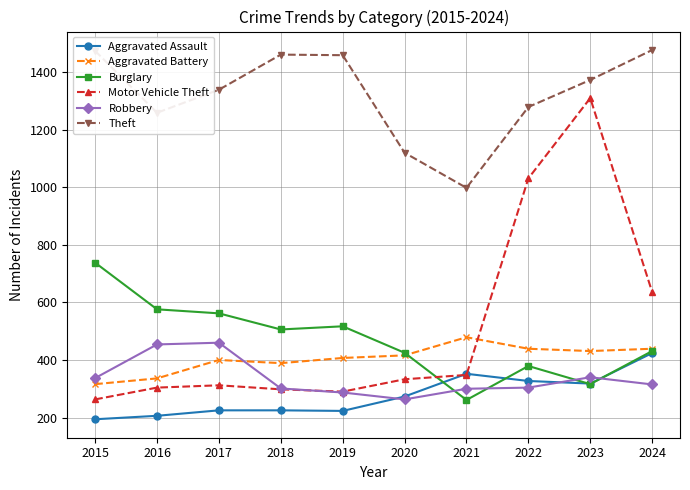

What is the value of the Aggravated Assault point at the 2nd from the left?

206